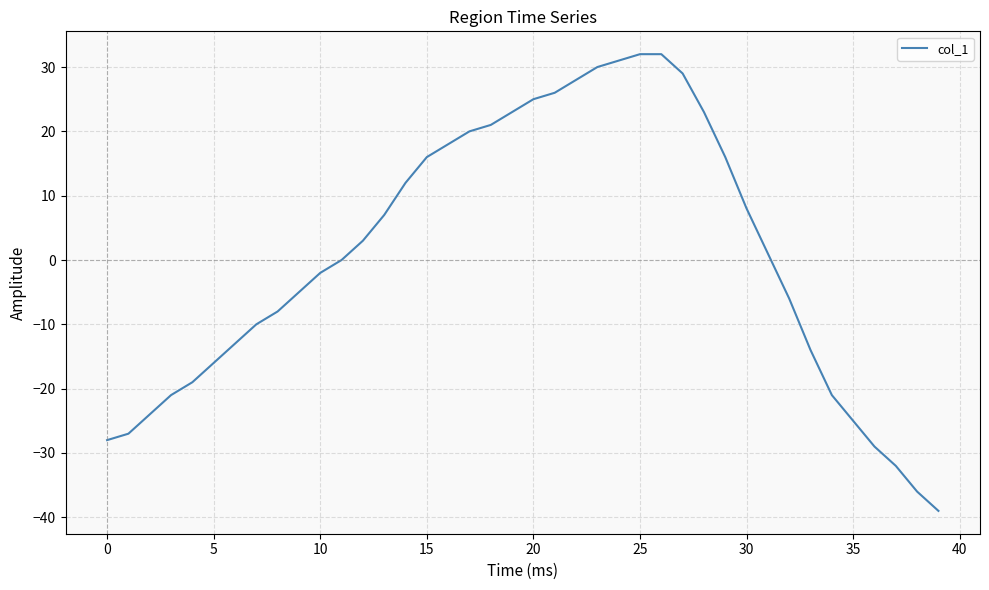

What is the difference between the maximum and minimum values?

71